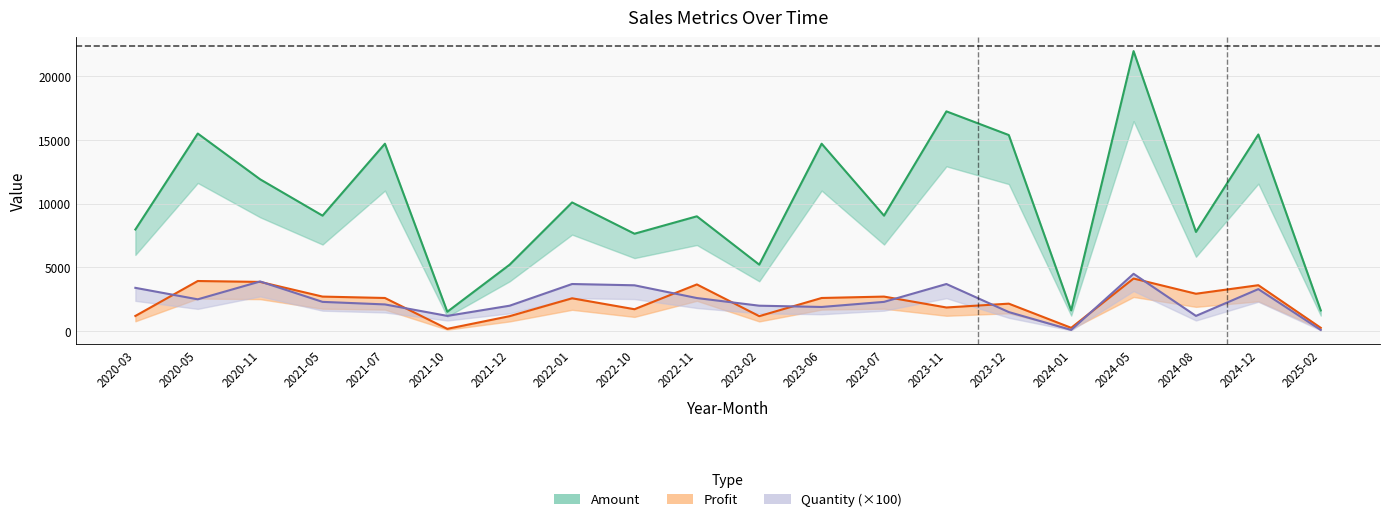

What is the difference between the highest and lowest values at 2021-10?

1340